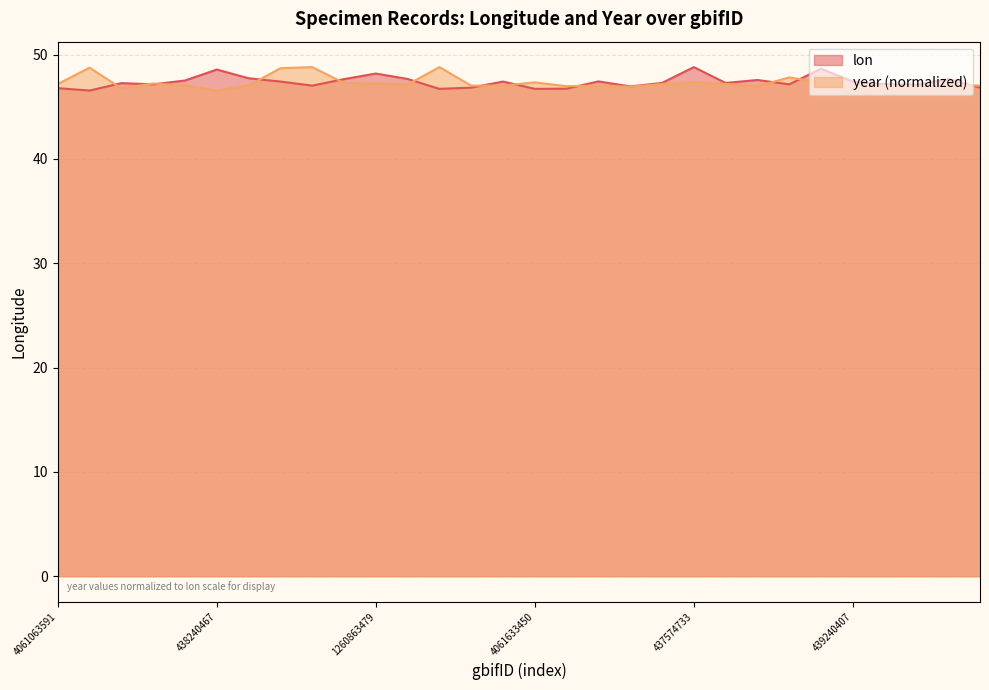

How many series are shown in this chart?

2